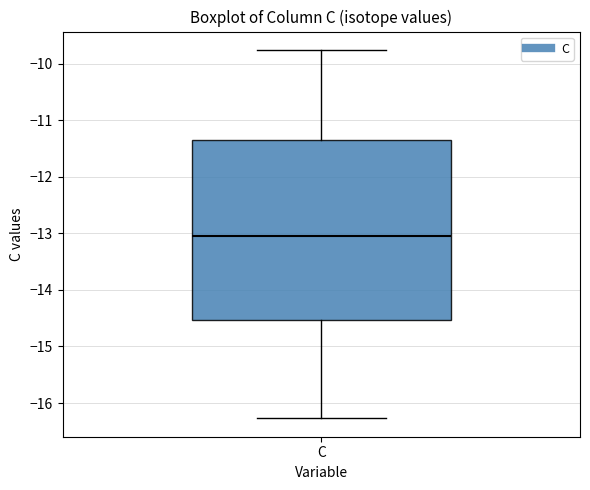

Where does the upper whisker of the box for C end on the y-axis? The values are not printed on the chart, so give them approximately, as read against the axis.

-9.8